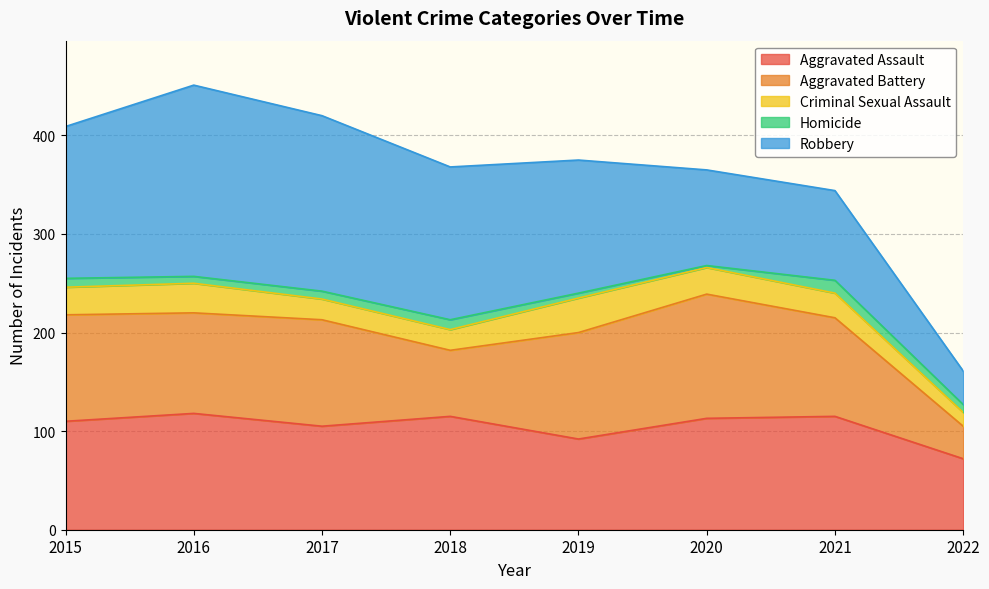

What is the difference between the maximum and minimum values in the Homicide series?

11